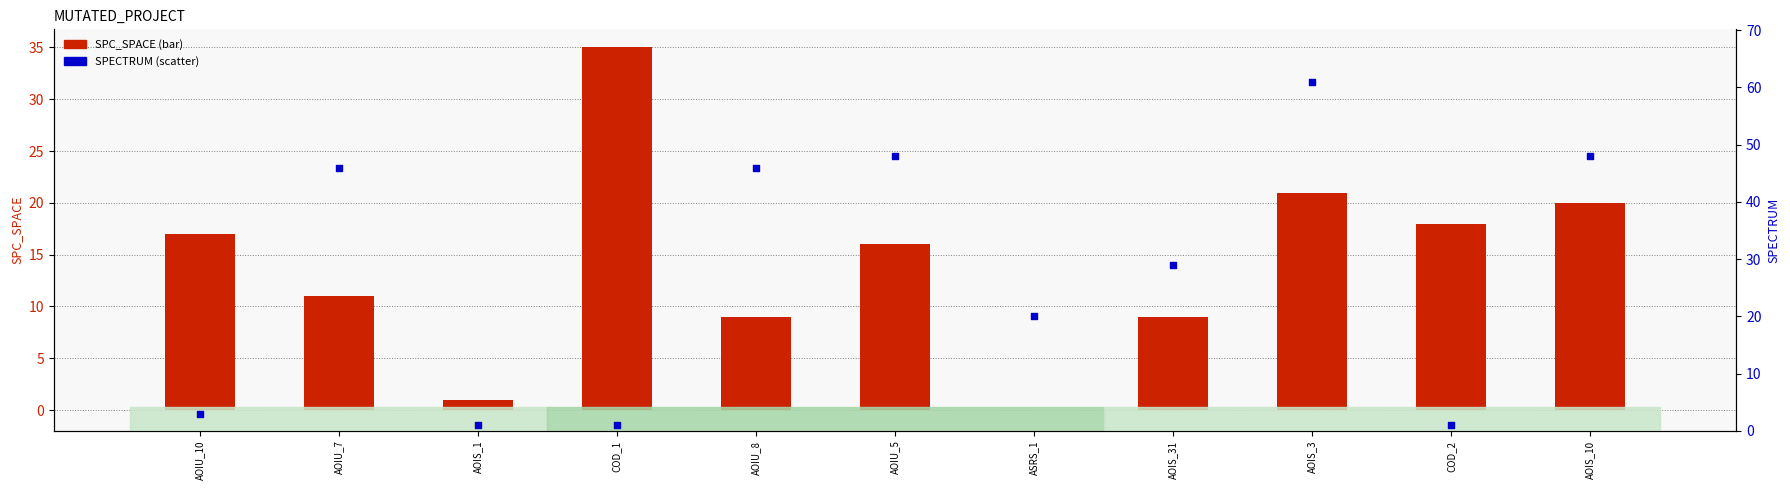

What is the total value across all series at AOIU_10?

20